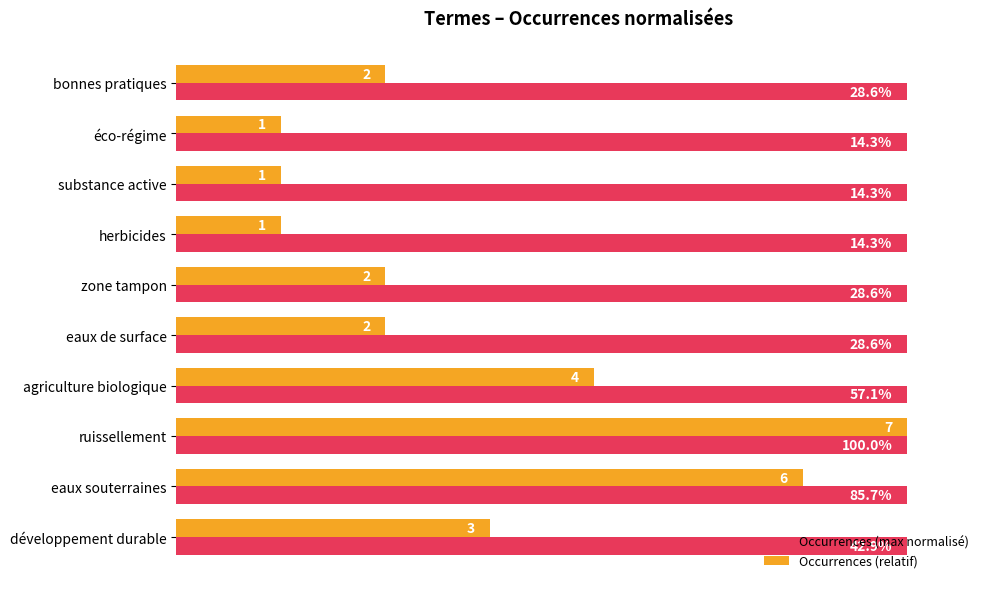

At which label is Occurrences (relatif) closest to 57?

agriculture biologique